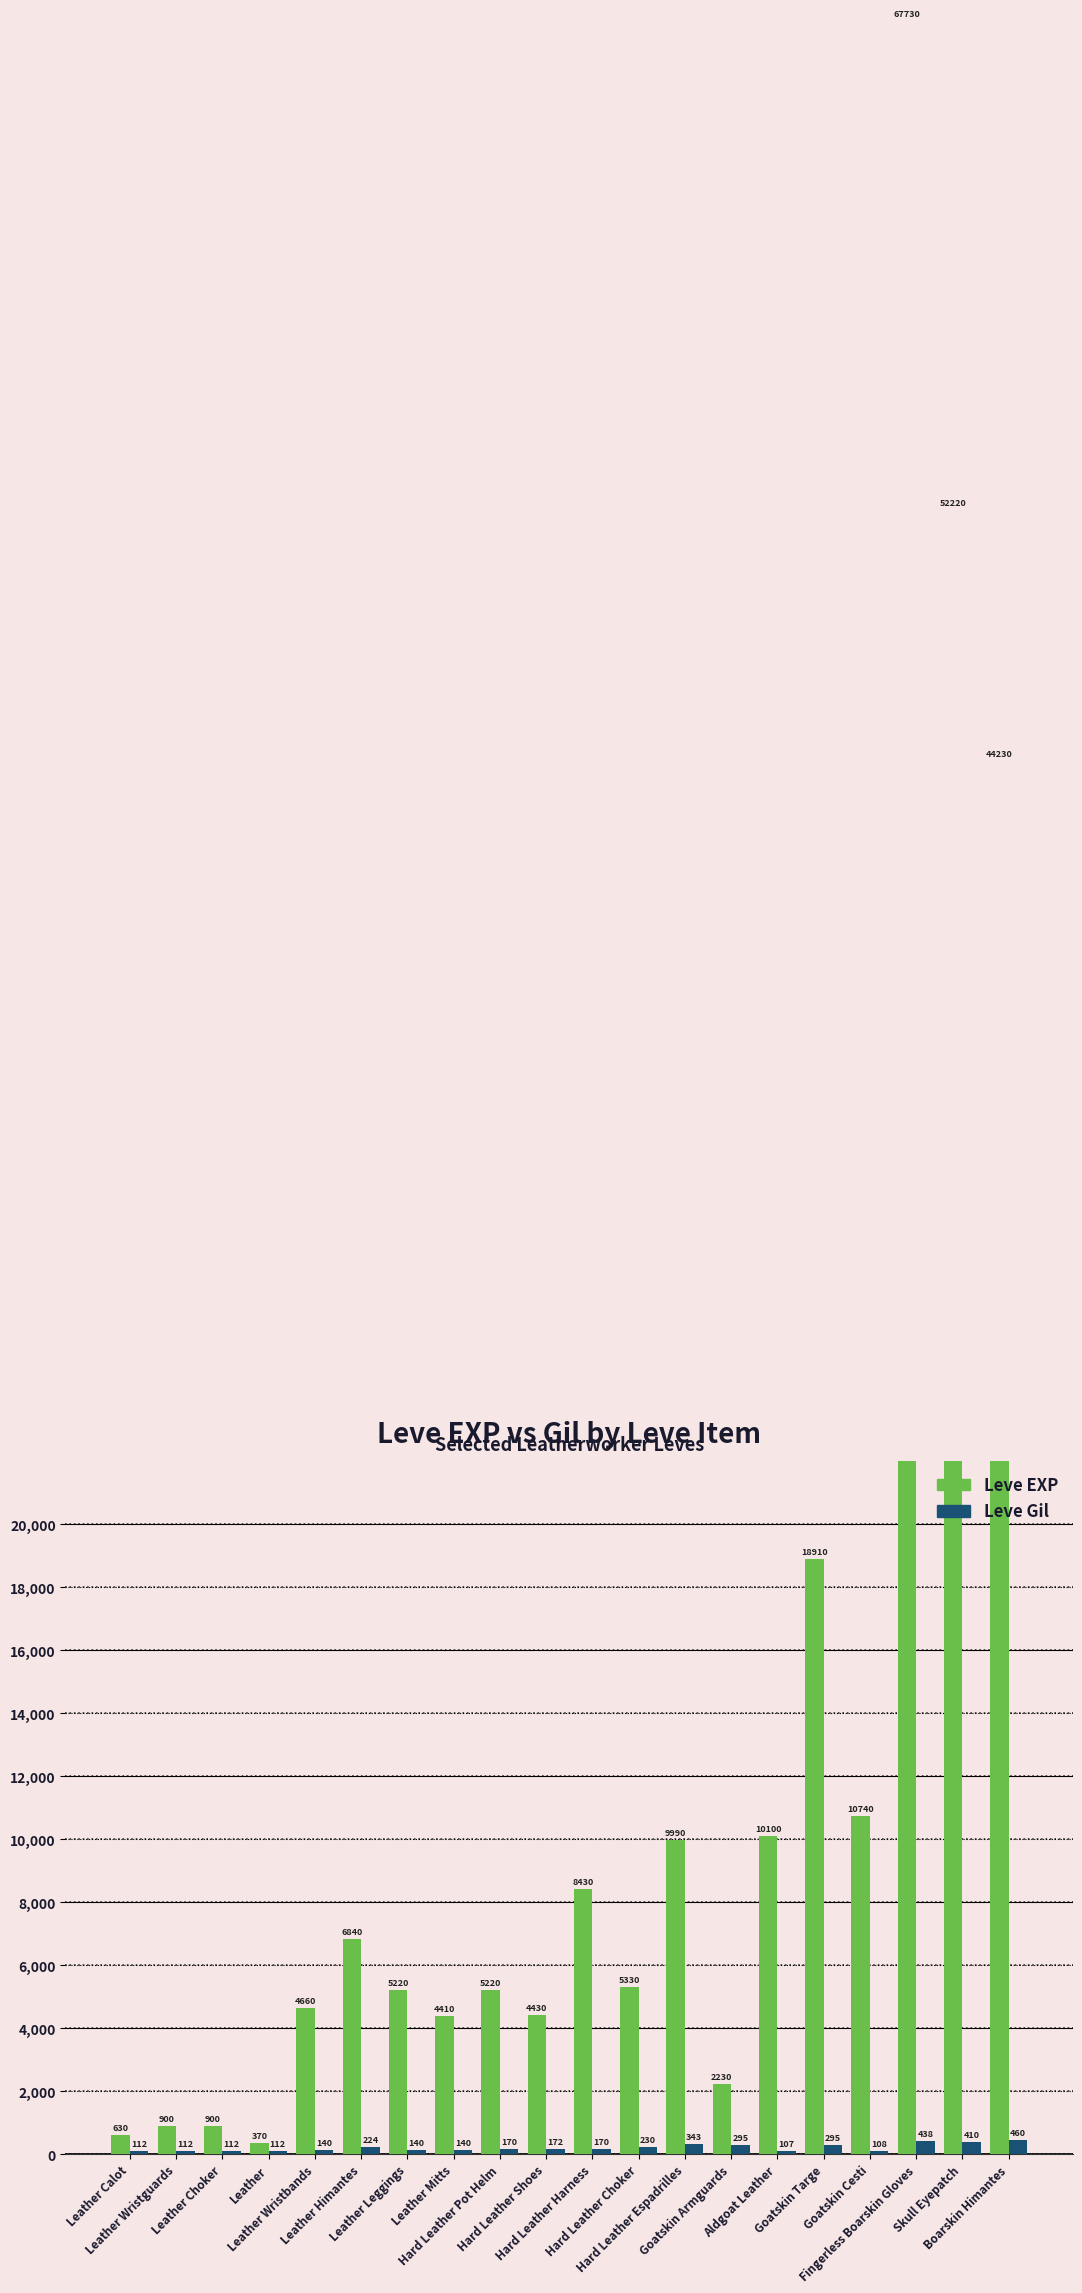

Which series has the largest range (max minus min)?

Leve EXP